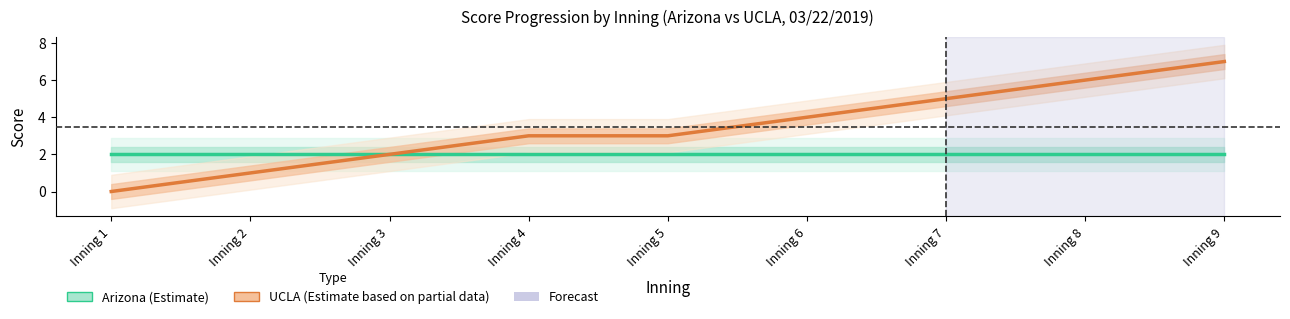

At Inning 5, list the series in order from smallest to largest.

Arizona, UCLA